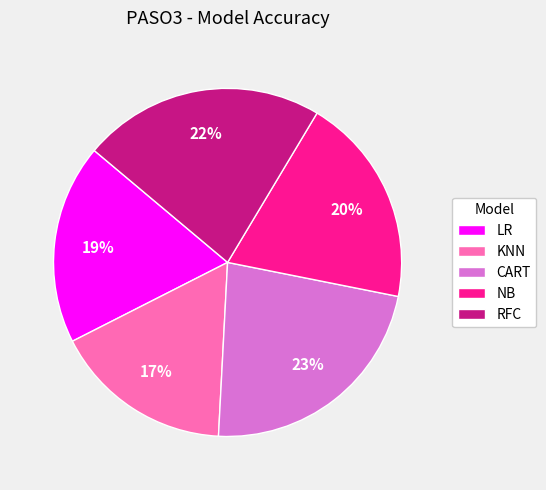

Which slice is the smallest?

KNN